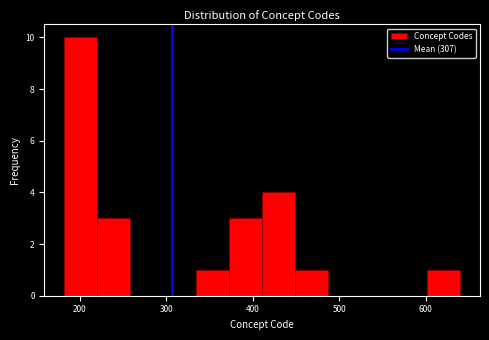

Around what value on the x-axis is the tallest bar? Give the approximate position of its centre, as read against the axis.

200